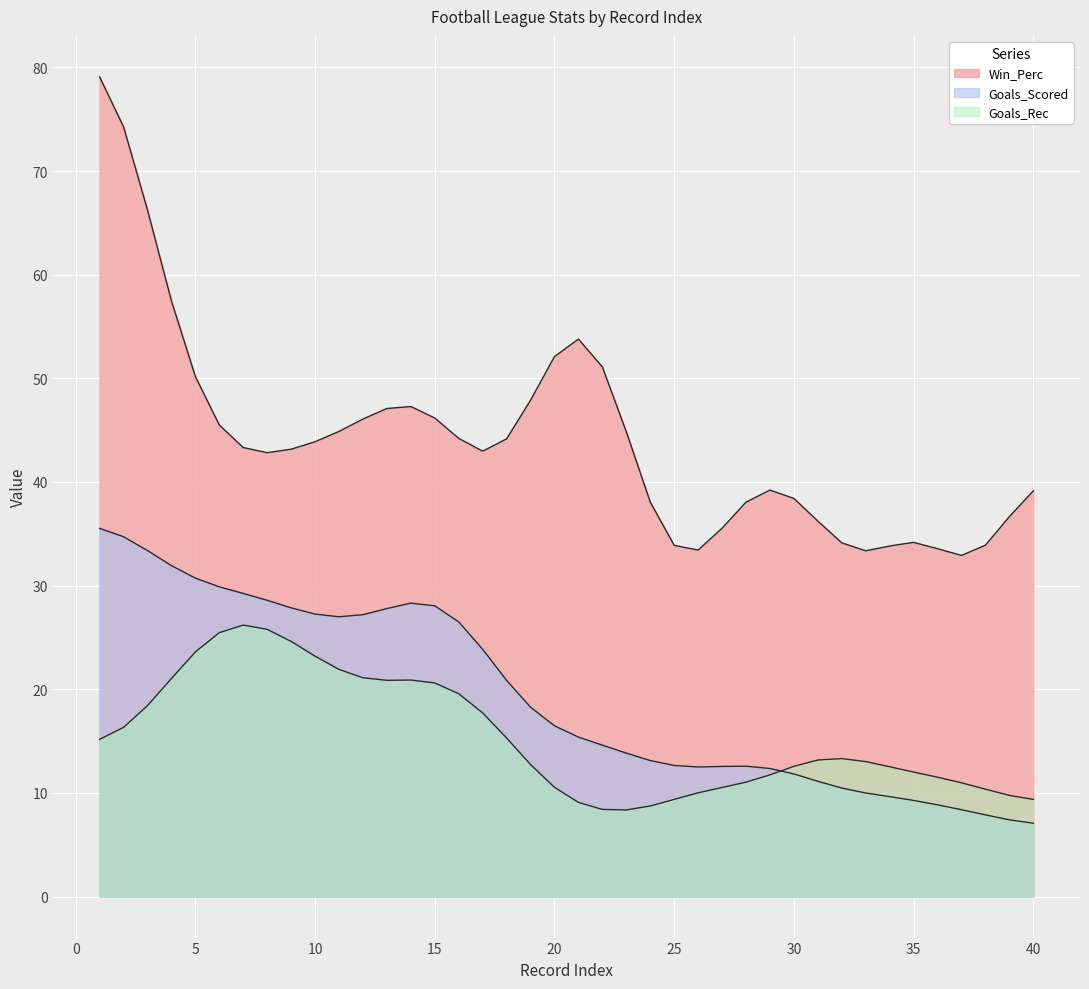

Does the chart display data point markers on the line(s)?

No